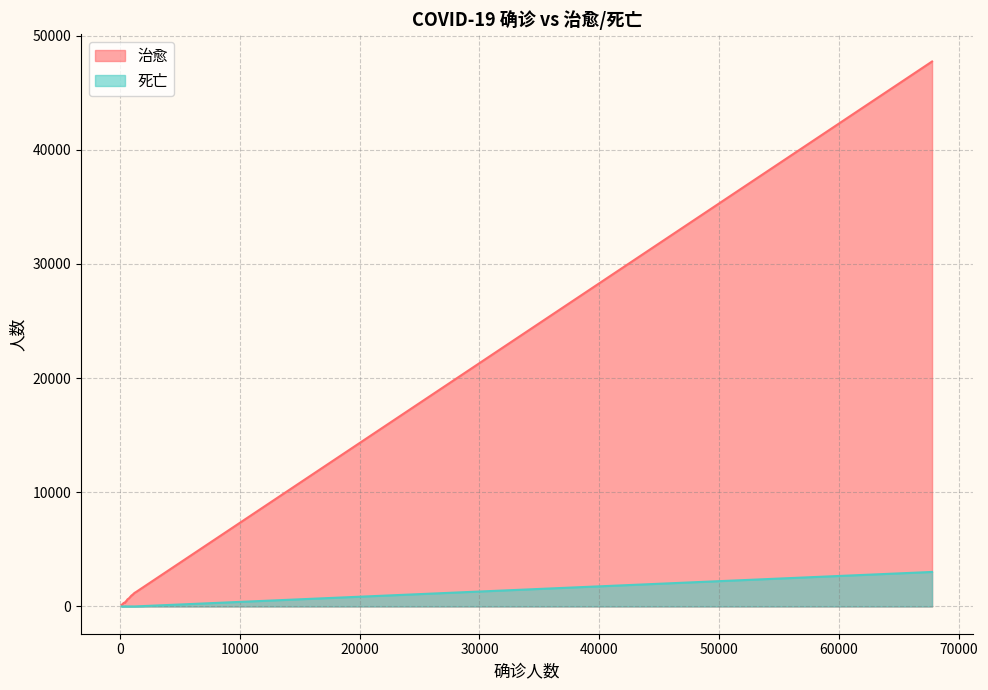

True or false: 死亡 and 治愈 cross at least once.

False